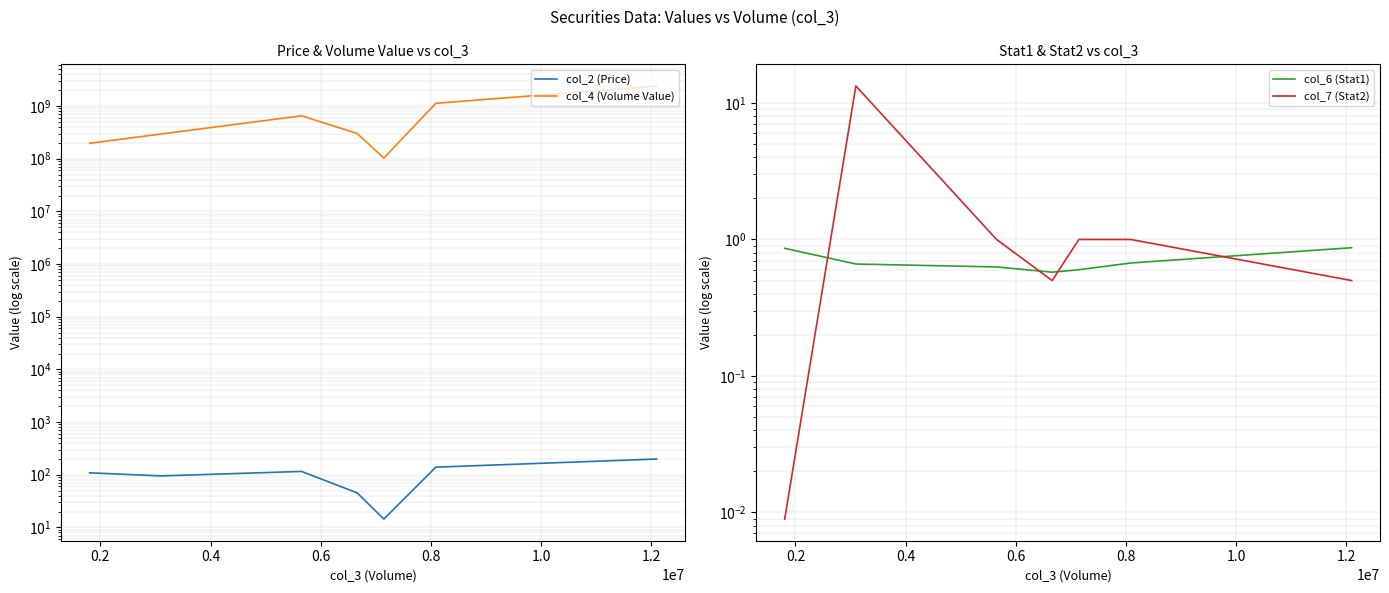

Which series has the largest total across all categories?

col_4 (Volume Value)